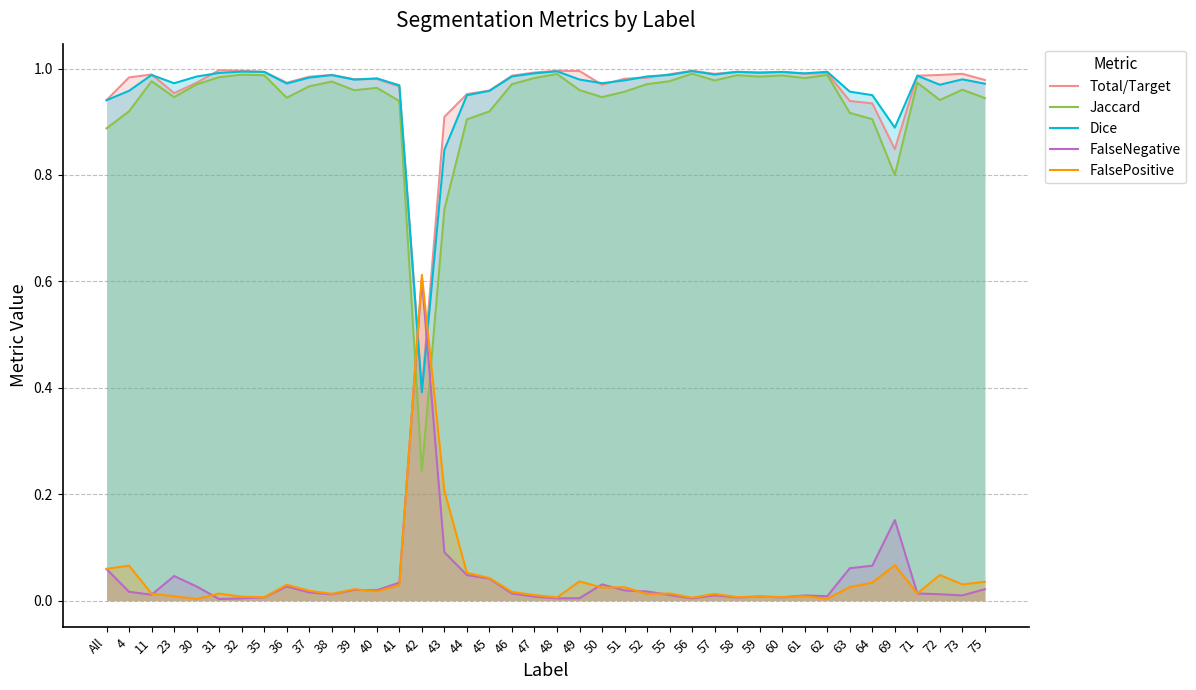

Where is the first local maximum for Jaccard?

11